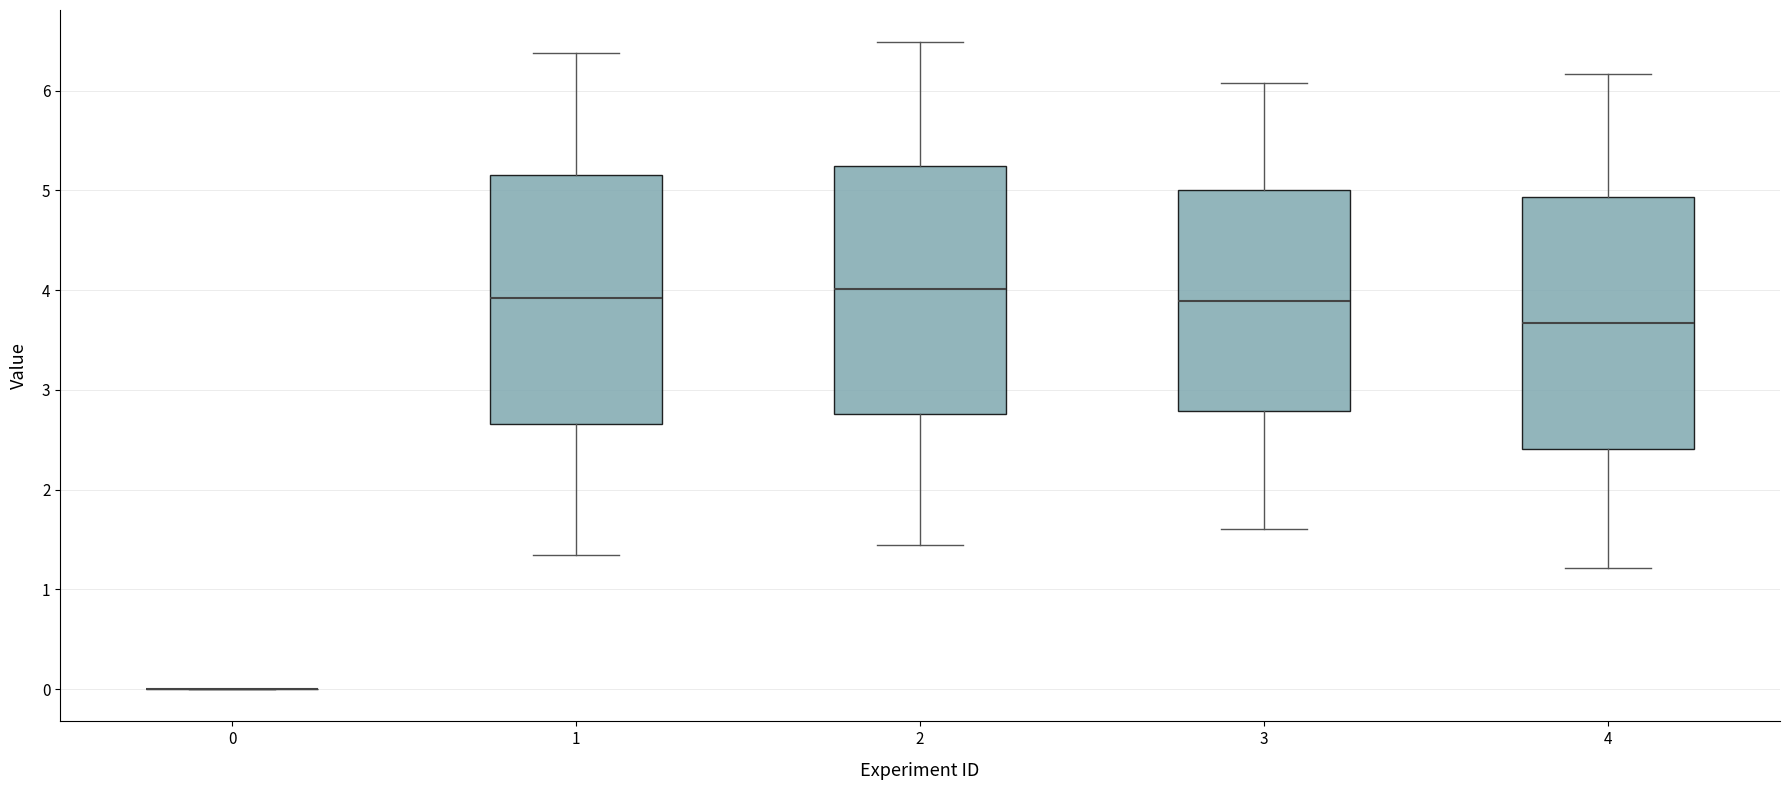

Reading left to right, transcribe this box plot: for each box, give where its median line is, the range the box spans, and where its two whiskers end, as read against the y-axis. The values are not printed on the chart, so give them approximately, as read against the axis.

0: box collapsed to a line at 0.0, whiskers 0.0 to 0.0
1: median 3.9, box 2.7 to 5.1, whiskers 1.3 to 6.4
2: median 4.0, box 2.8 to 5.2, whiskers 1.4 to 6.5
3: median 3.9, box 2.8 to 5.0, whiskers 1.6 to 6.1
4: median 3.7, box 2.4 to 4.9, whiskers 1.2 to 6.2